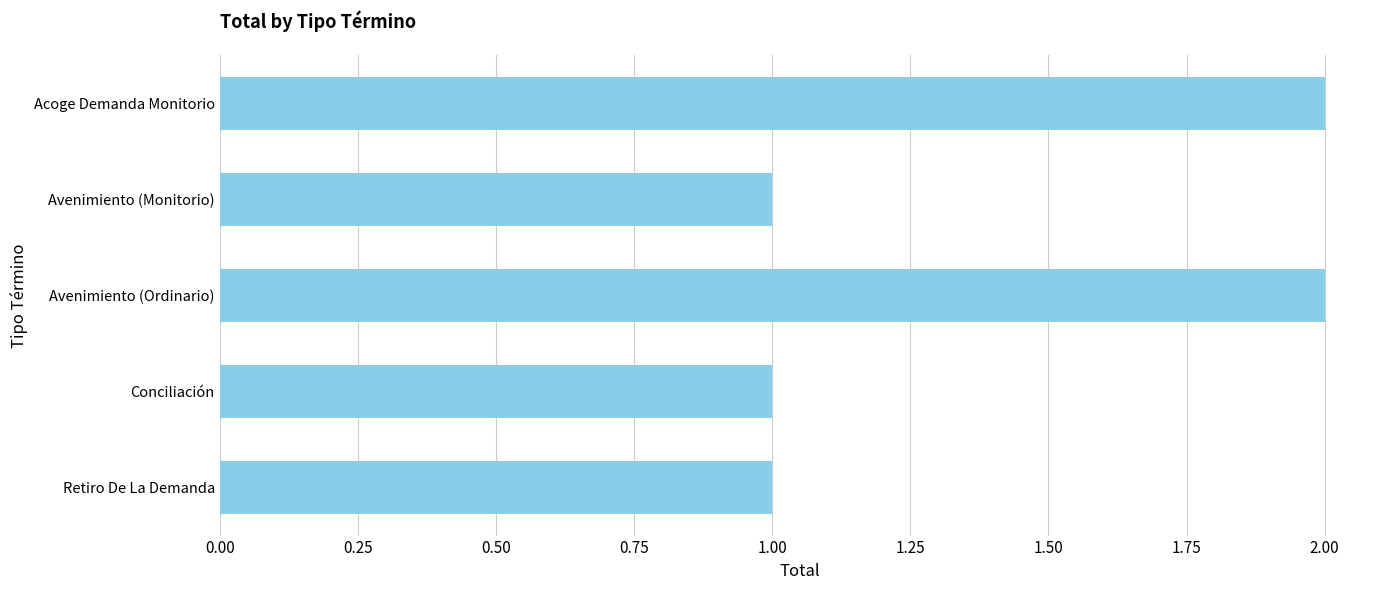

Reading top to bottom, transcribe all the data shown in this chart.

Acoge Demanda Monitorio=2	Avenimiento (Monitorio)=1	Avenimiento (Ordinario)=2	Conciliación=1	Retiro De La Demanda=1